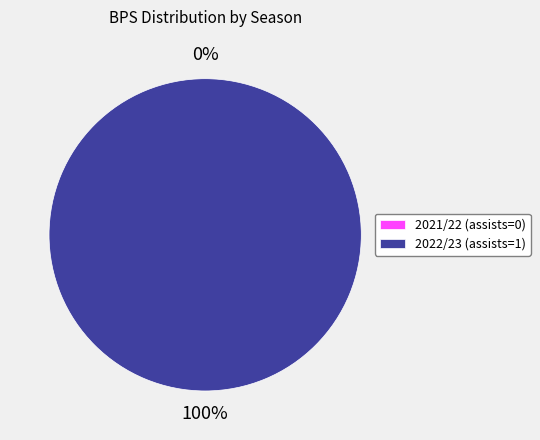

To the nearest percent, what is the average slice percentage?

50%